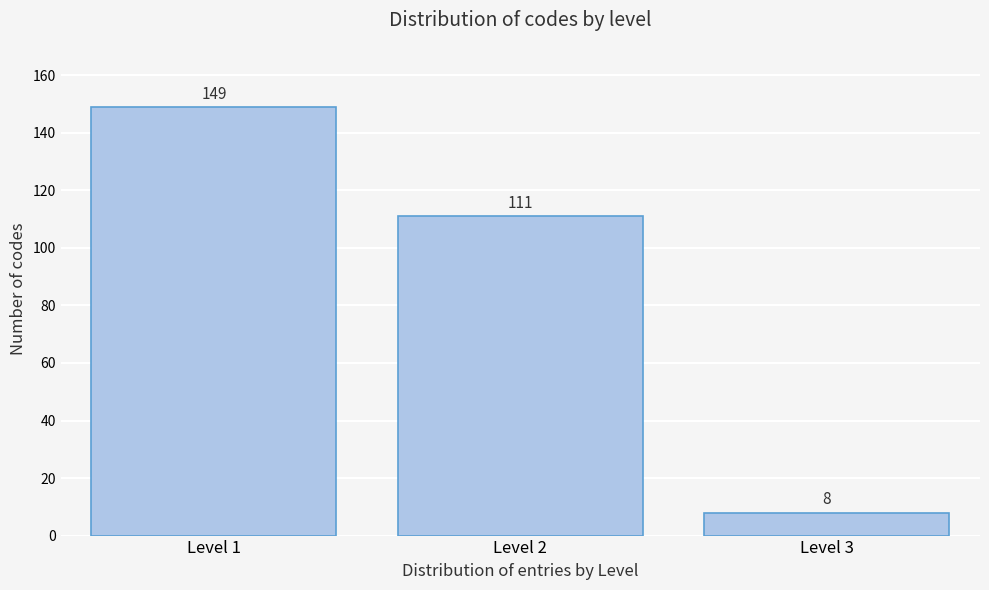

Reading right to left, list all the values displayed in this chart.

8	111	149